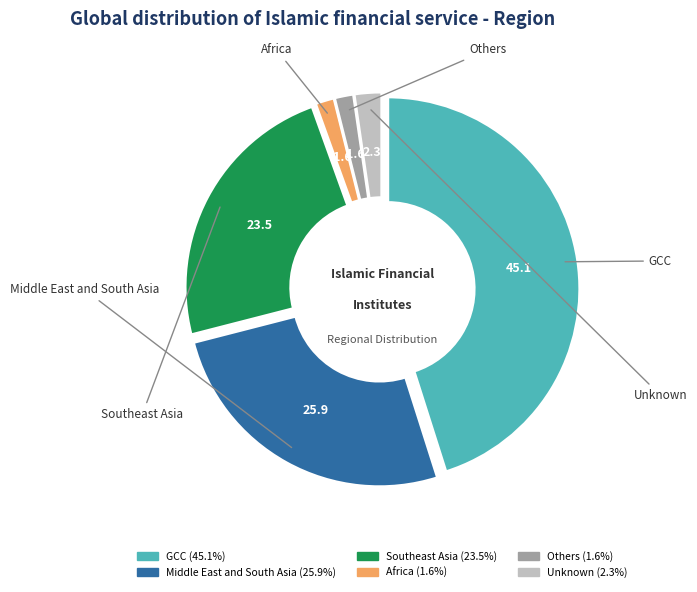

Is there any slice that represents more than half of the pie?

No